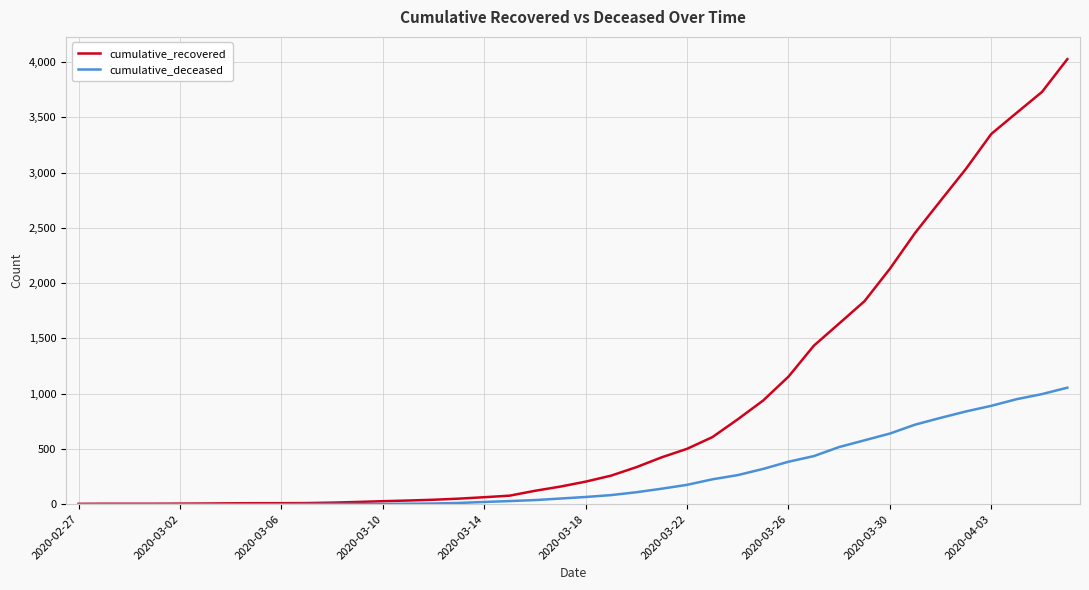

What is the greatest value displayed?

4027